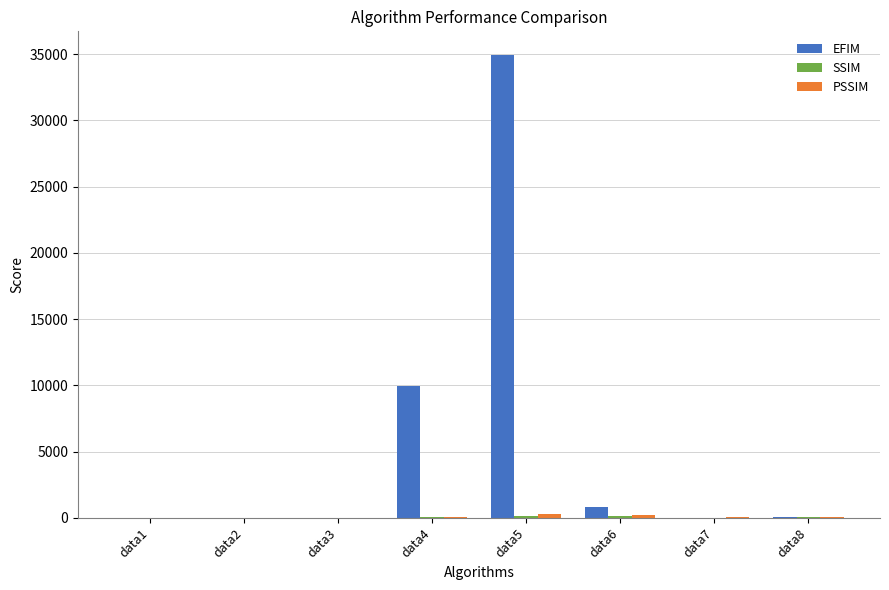

At which category is the sum across all series the highest?

data5